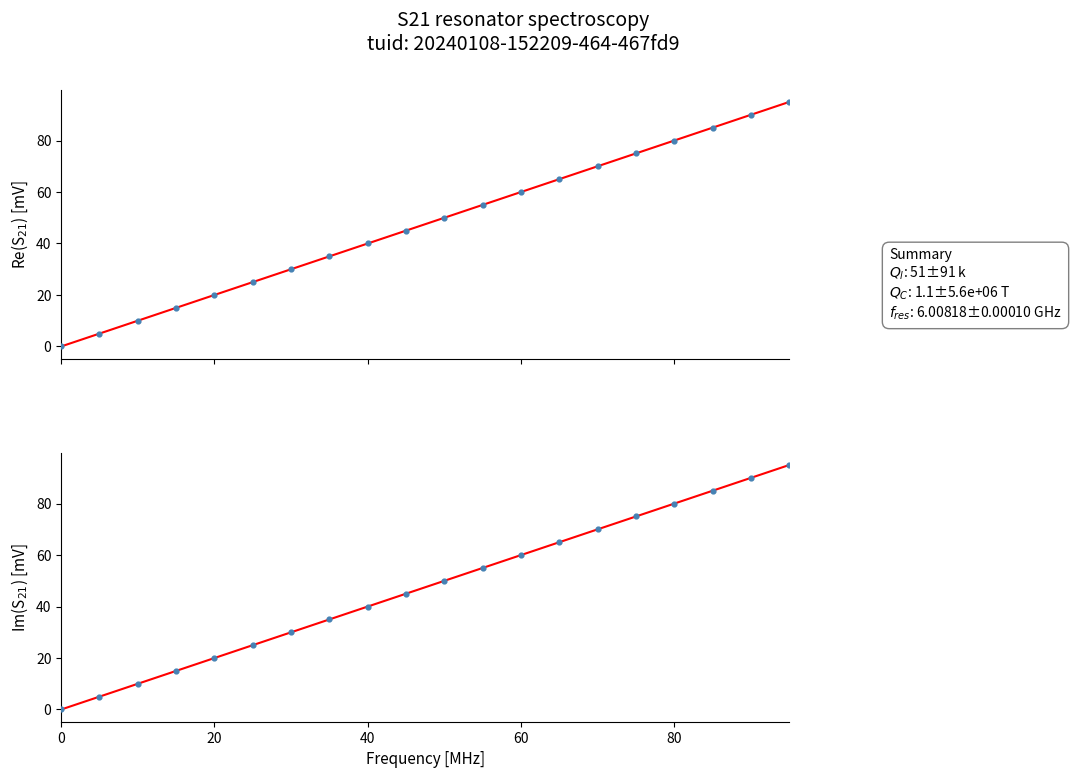

Which series contains the lowest Y value?

col_2